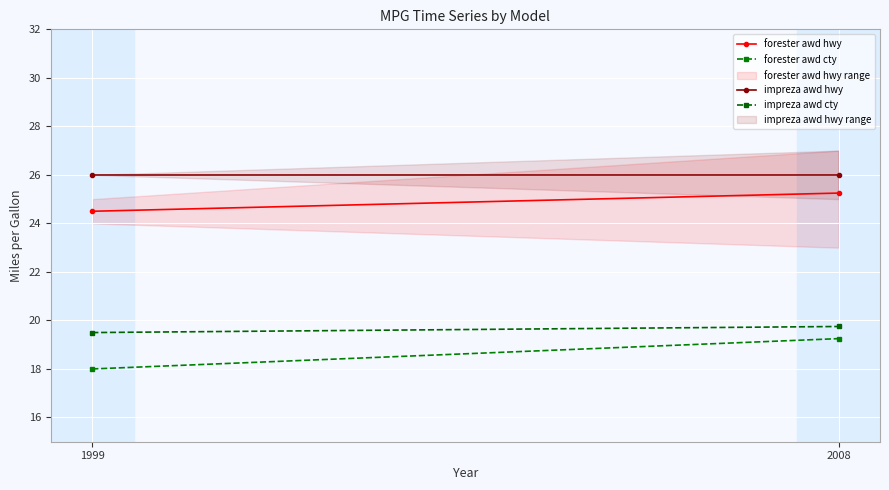

What value does the impreza awd hwy series have at 2008?

26.0